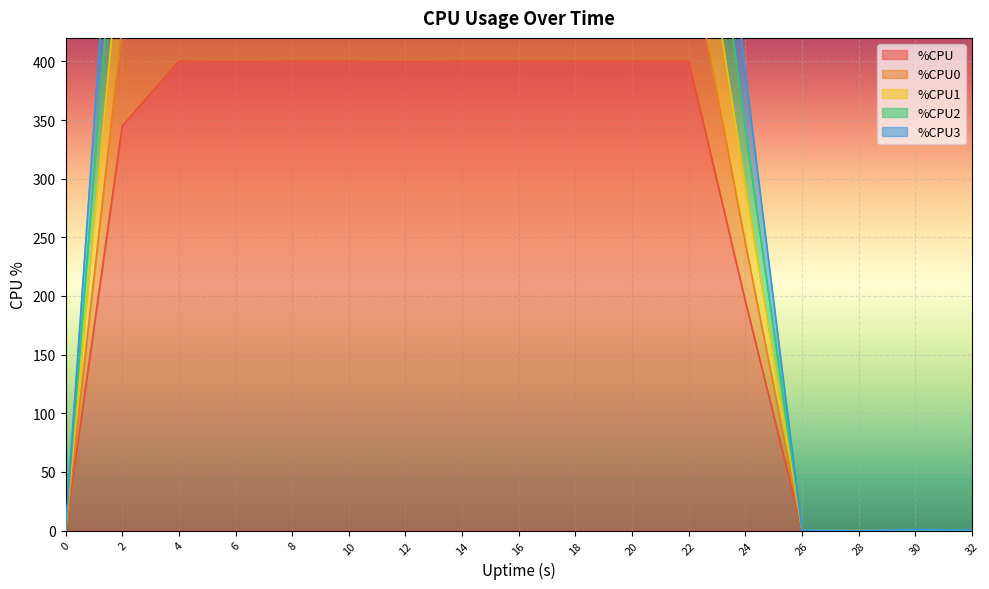

How many series are shown in this chart?

5